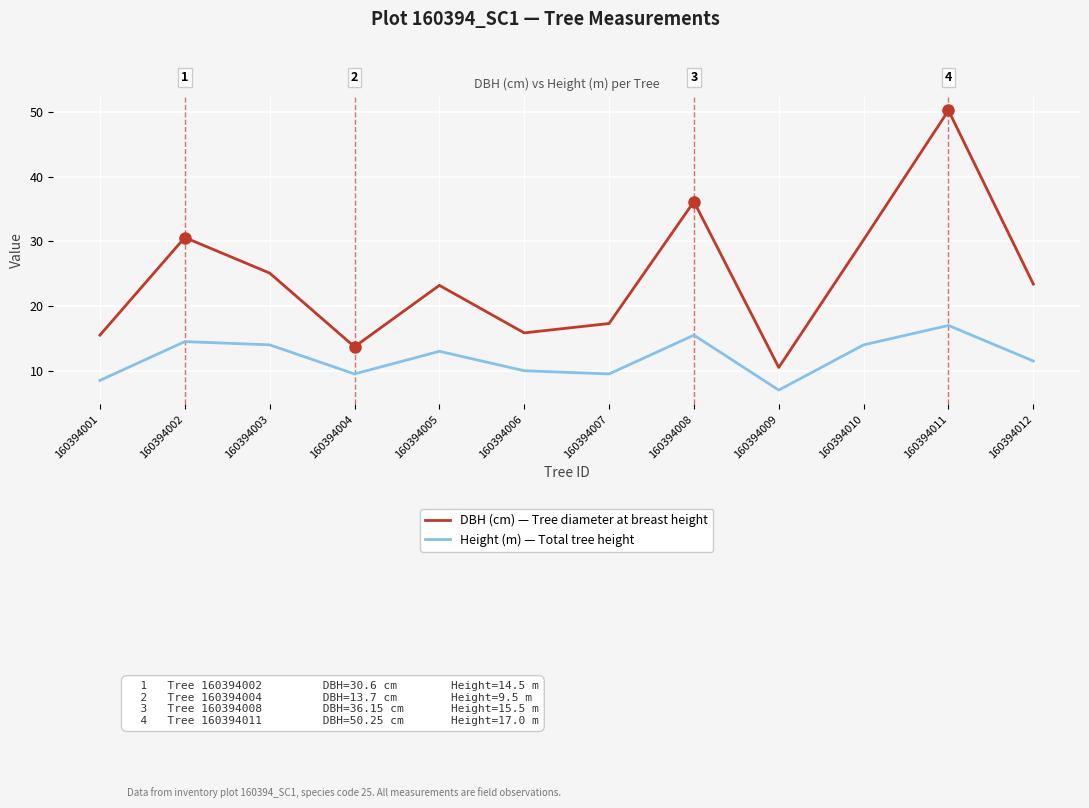

Is it true that Height (m) — Total tree height equals 7.0 at 160394009?

True